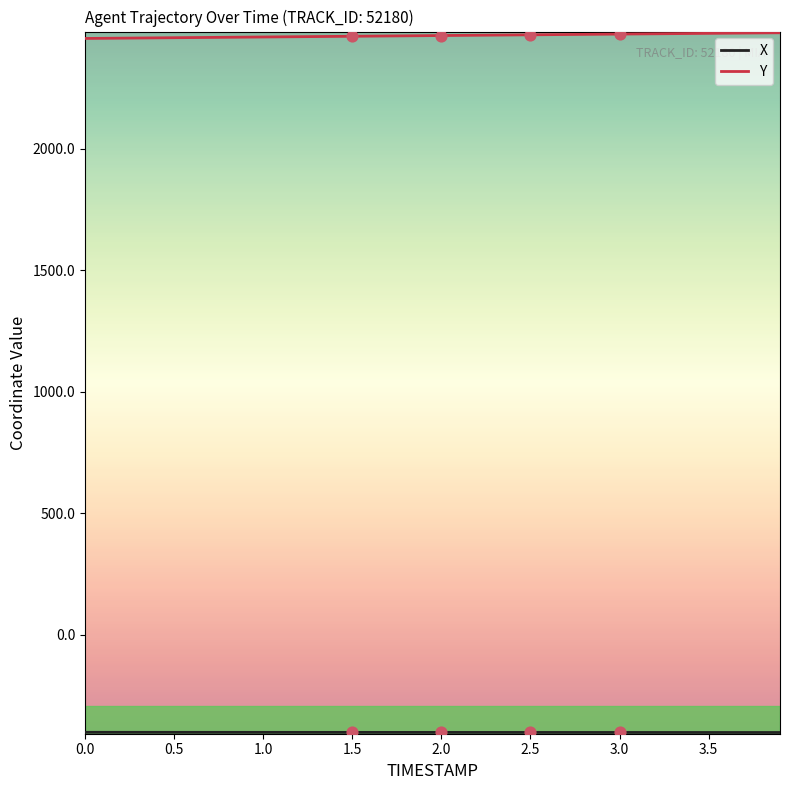

Which series has the largest total across all categories?

Y